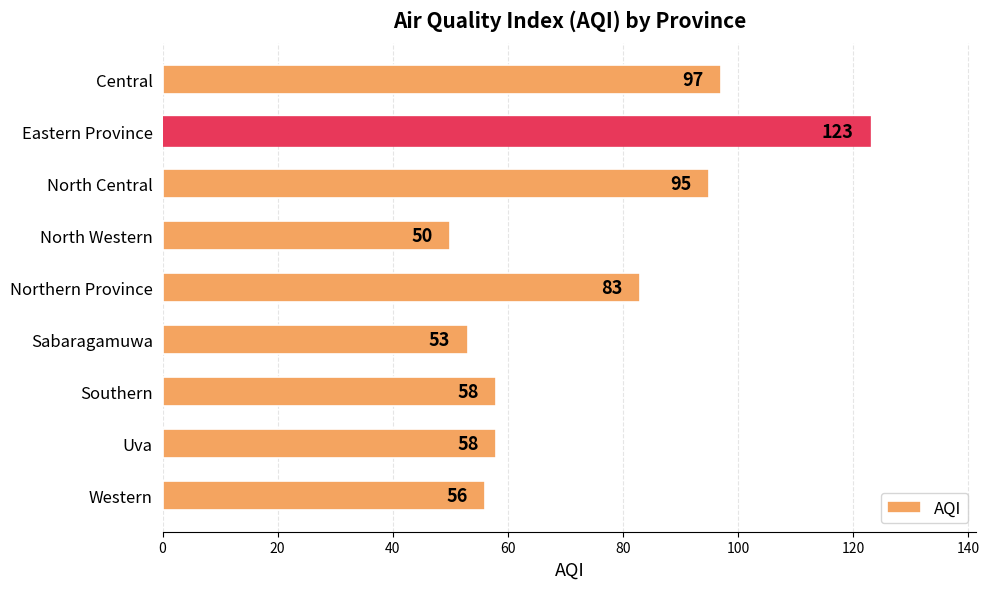

The value at Eastern Province is 123. True or false?

True